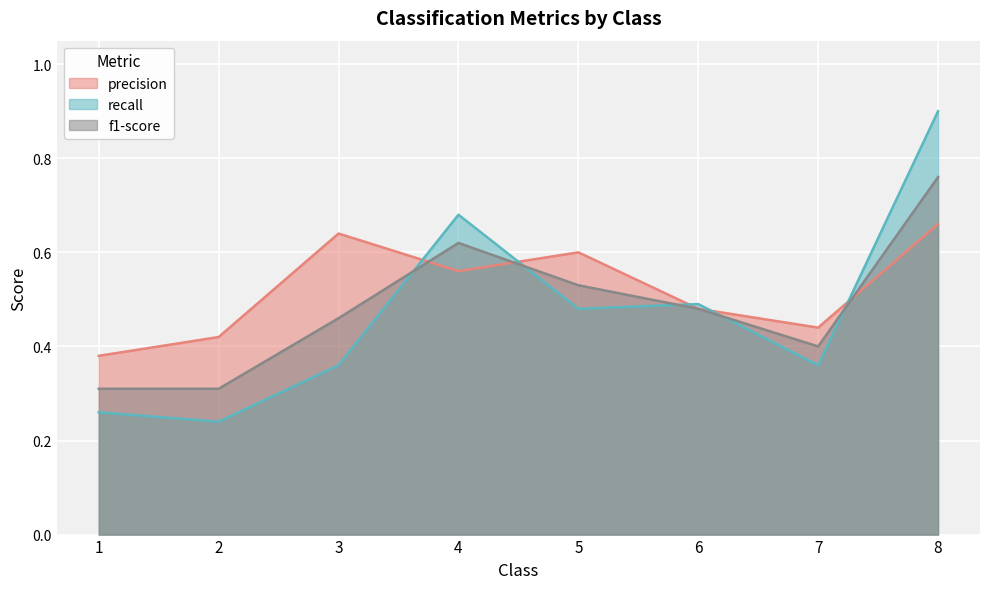

What is the value of the recall point at the 8th from the left?

0.9